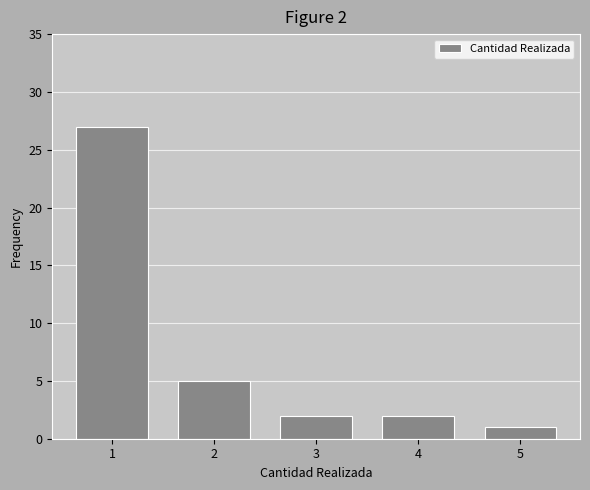

Over which range of the x-axis is the bar tallest?

0.5 to 1.5